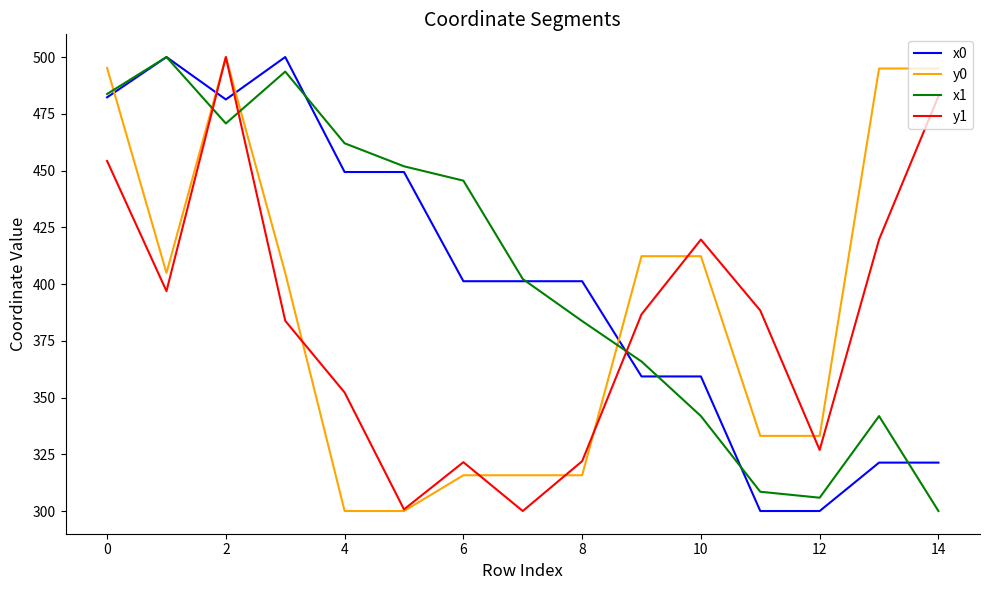

How many times do x0 and y0 cross each other?

4